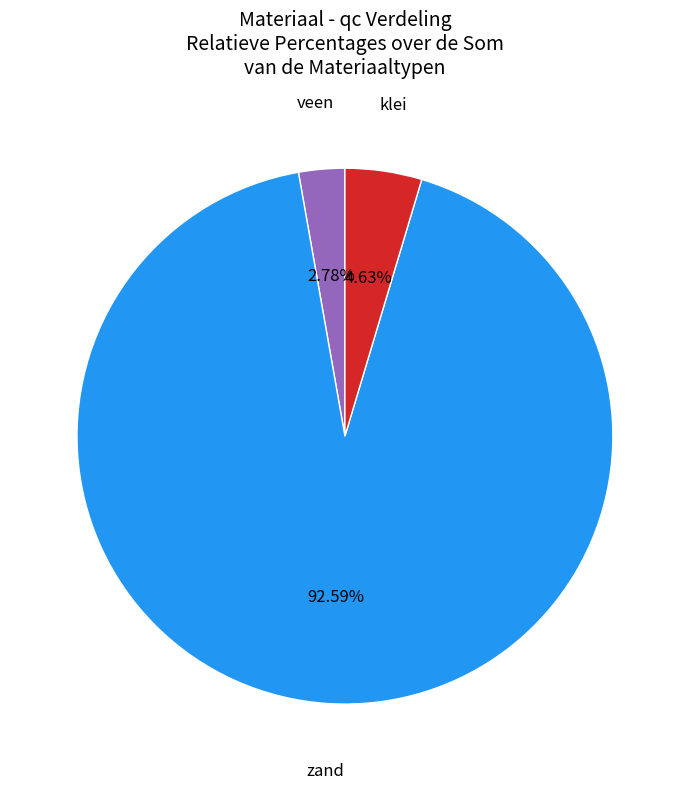

Which slice is the smallest?

veen